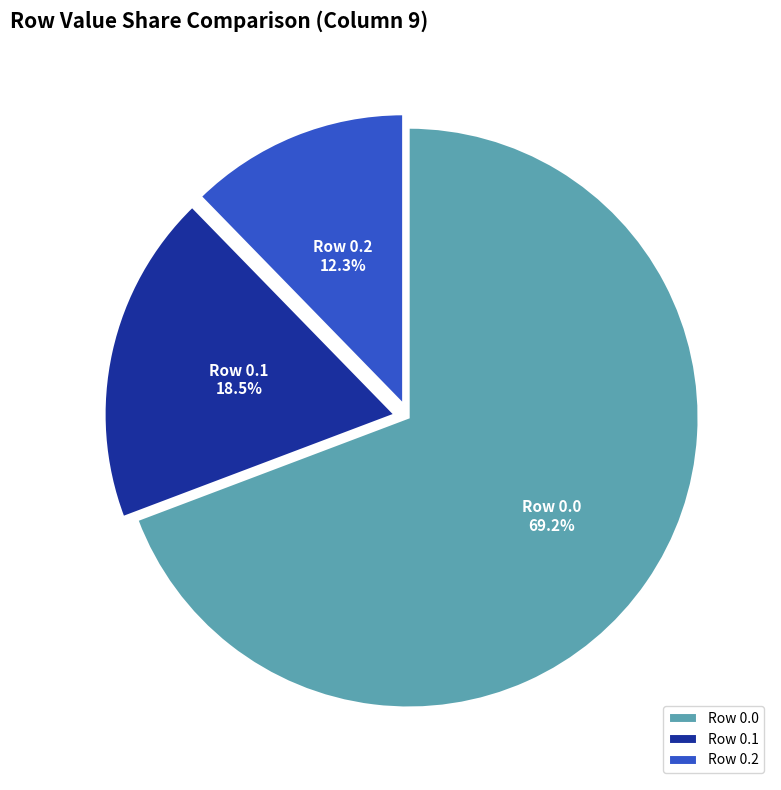

Rank the categories by value from lowest to highest.

Row 0.2, Row 0.1, Row 0.0